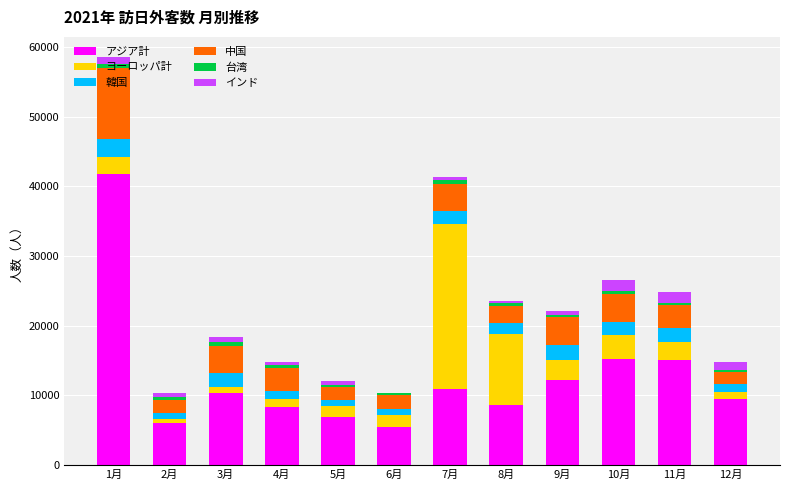

Read the アジア計 value at 2月, to the nearest 10.

6080